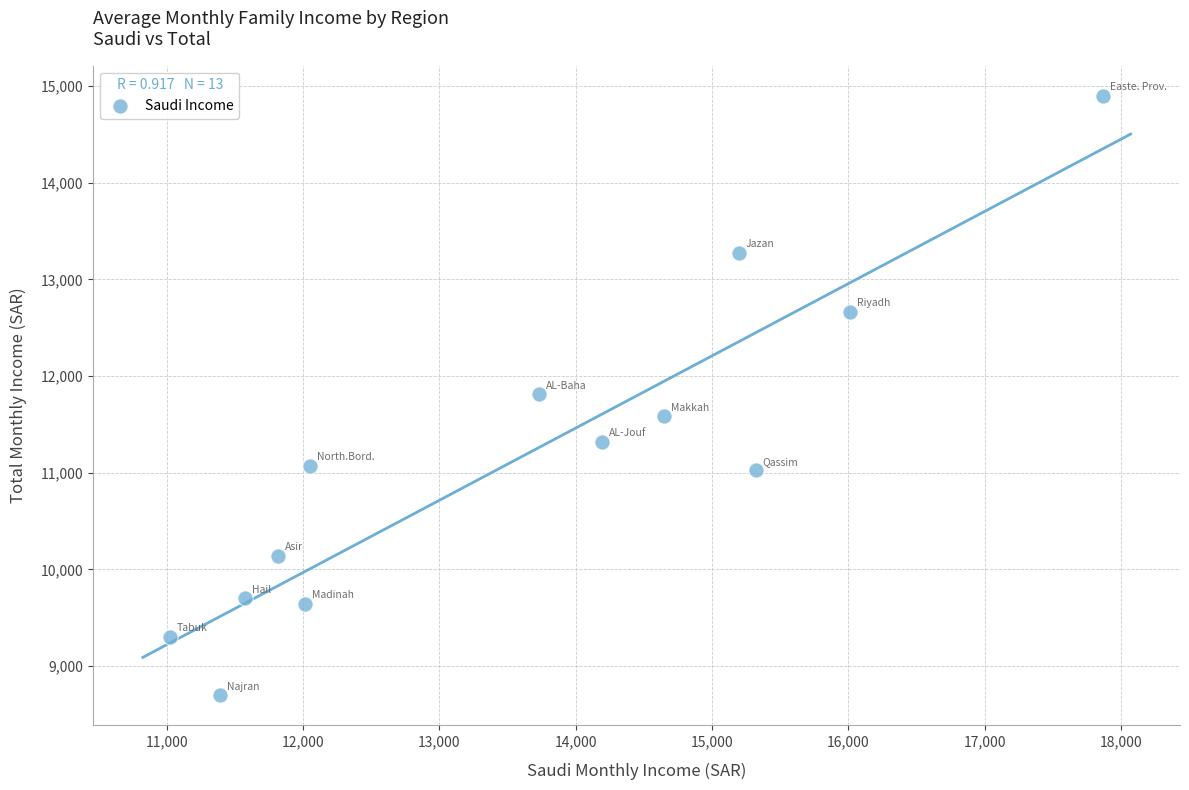

What is the range of X values (max minus min)?

6847.1